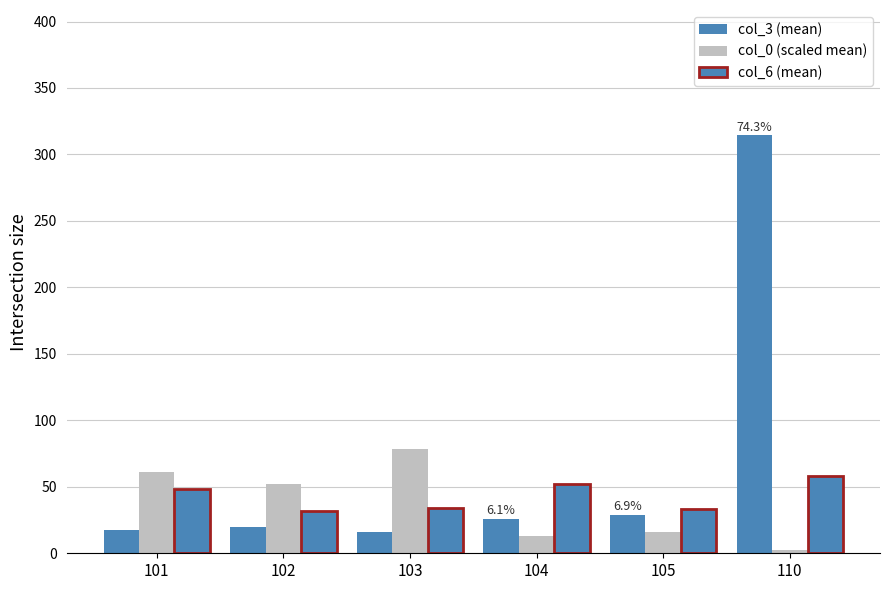

Rank the series by their average value, from lowest to highest.

col_0 (scaled mean), col_6 (mean), col_3 (mean)